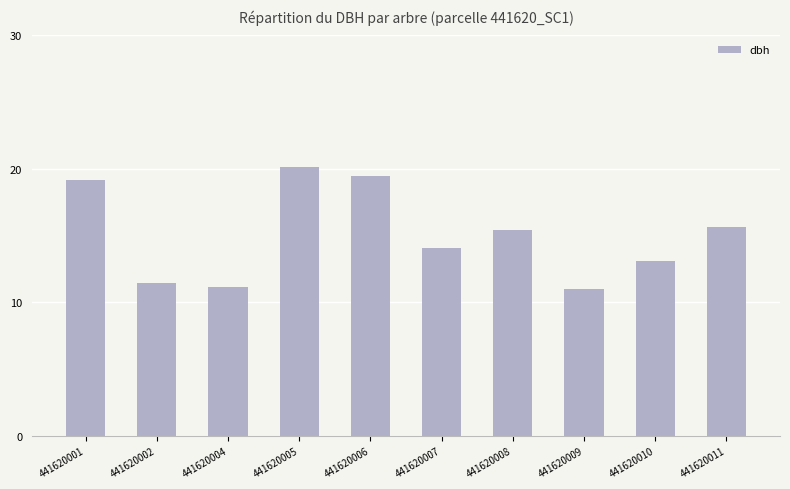

Reading right to left, extract all data points from this chart.

441620011=15.7	441620010=13.1	441620009=11.0	441620008=15.5	441620007=14.1	441620006=19.5	441620005=20.2	441620004=11.2	441620002=11.4	441620001=19.2